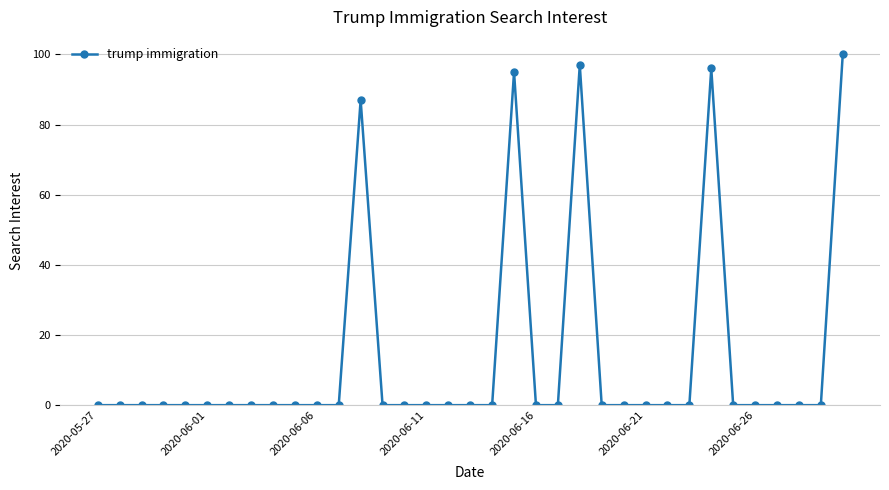

What is the difference between the maximum and minimum values?

100